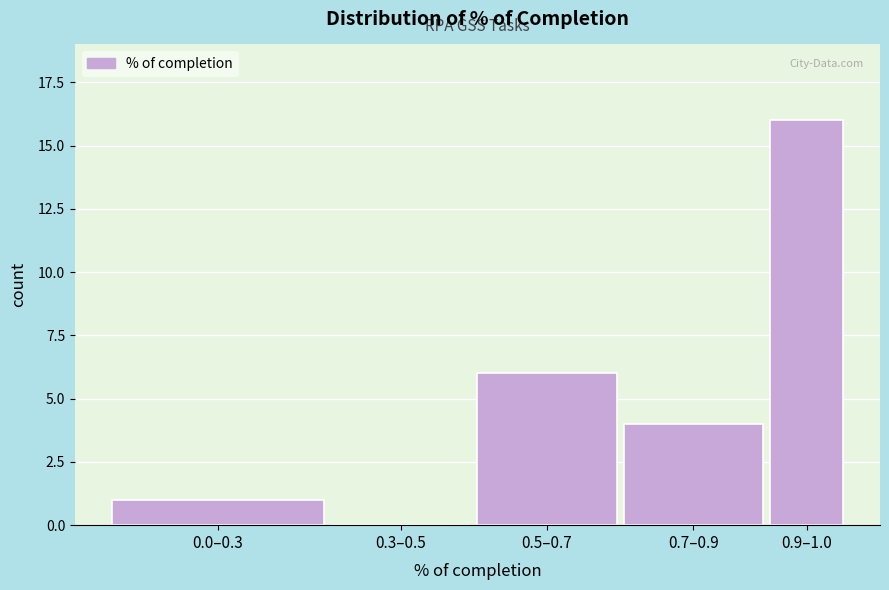

Reading left to right, list all the values displayed in this chart.

0.0–0.3=1	0.3–0.5=0	0.5–0.7=6	0.7–0.9=4	0.9–1.0=16